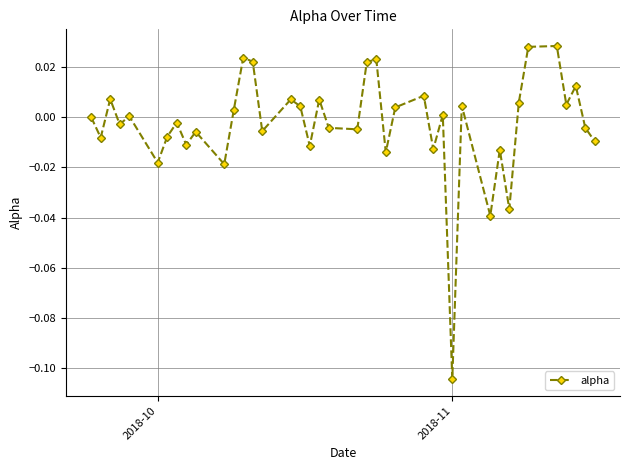

Count the number of data series in this chart.

1